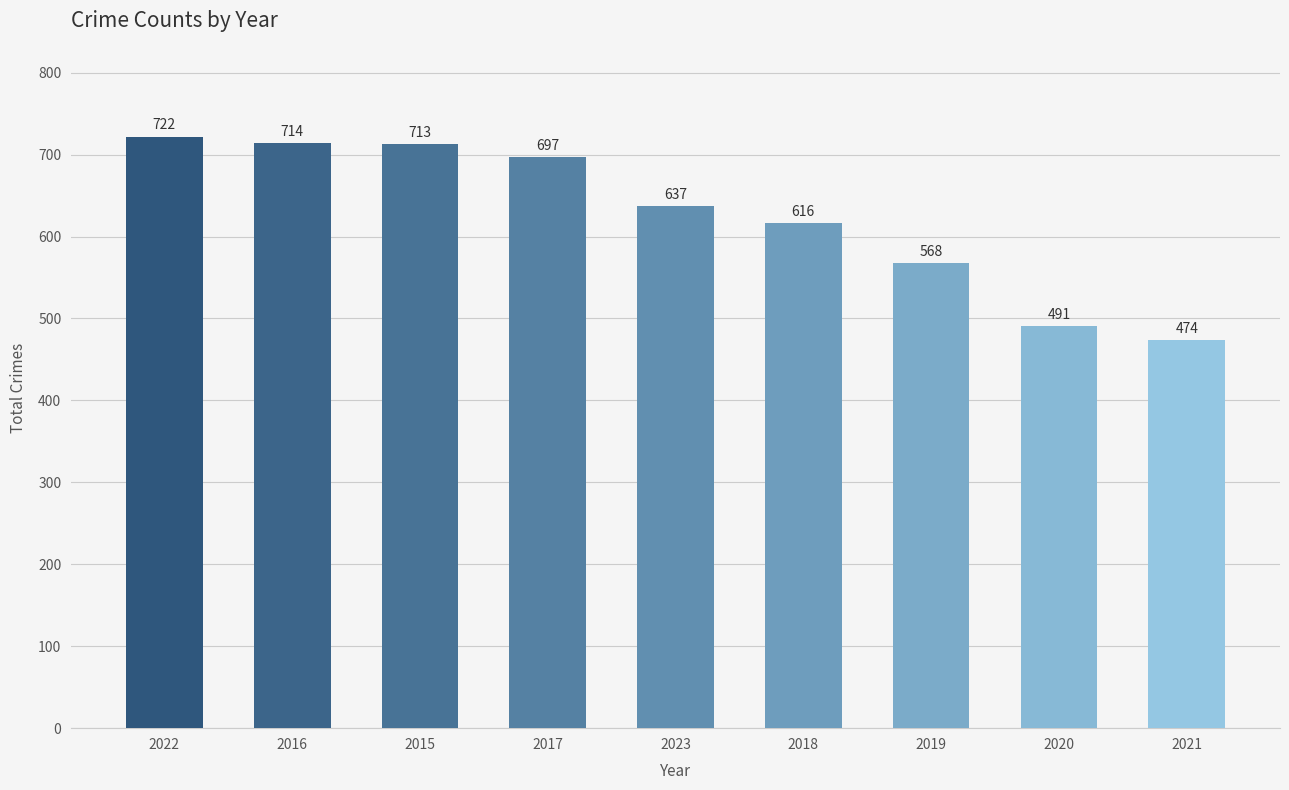

Which category has the highest value across all series?

2022